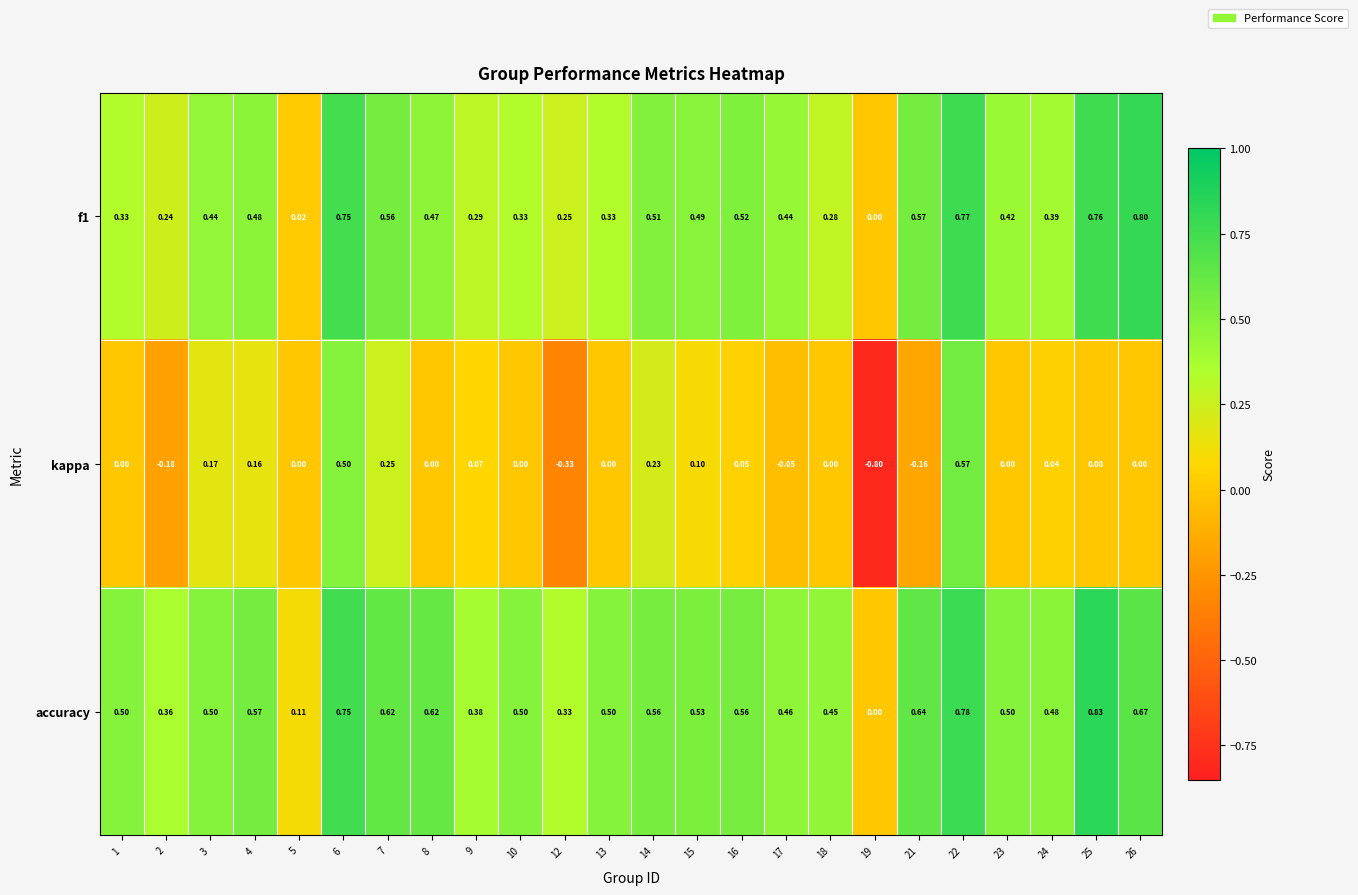

Which series has the largest total across all categories?

accuracy